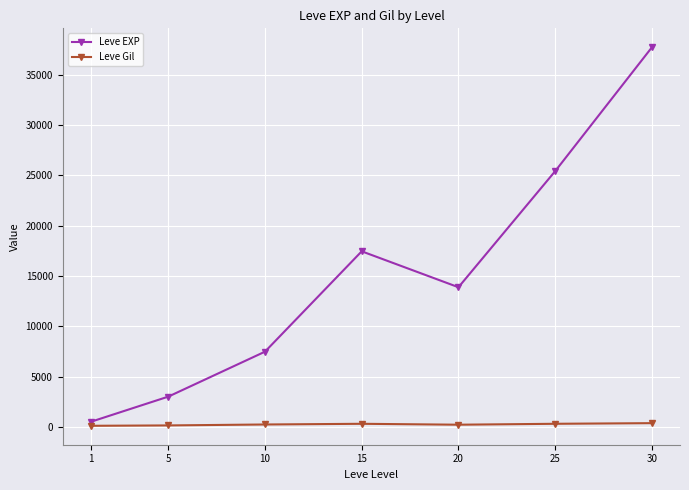

True or false: Leve Gil and Leve EXP cross at least once.

False